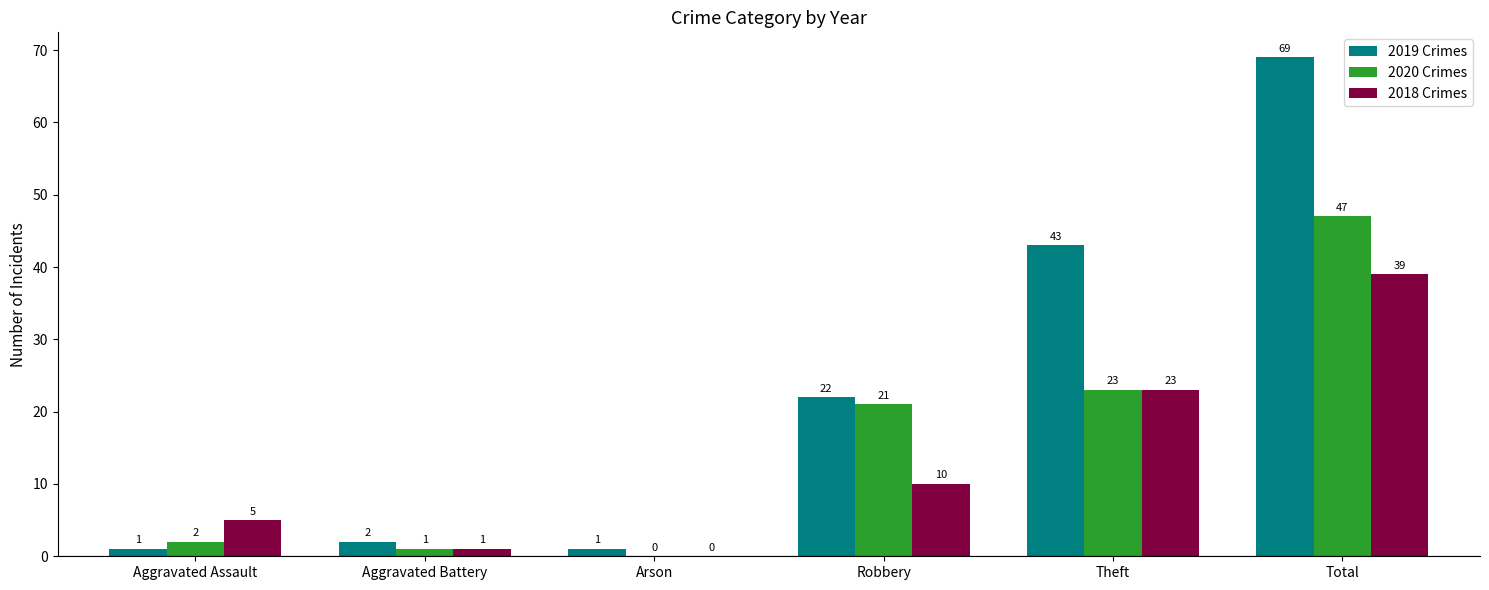

How many positive values does the 2018 Crimes series have?

5